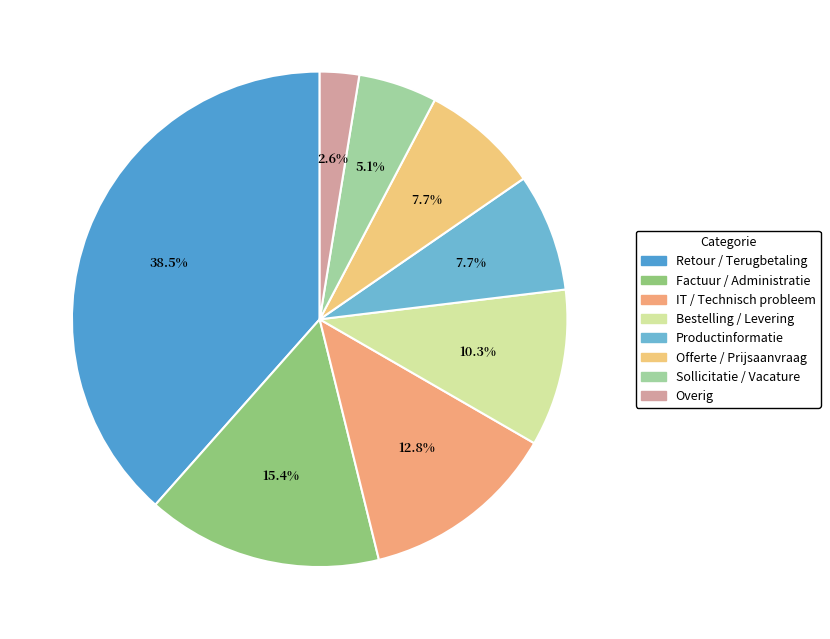

Does IT / Technisch probleem represent more than half of the total?

No